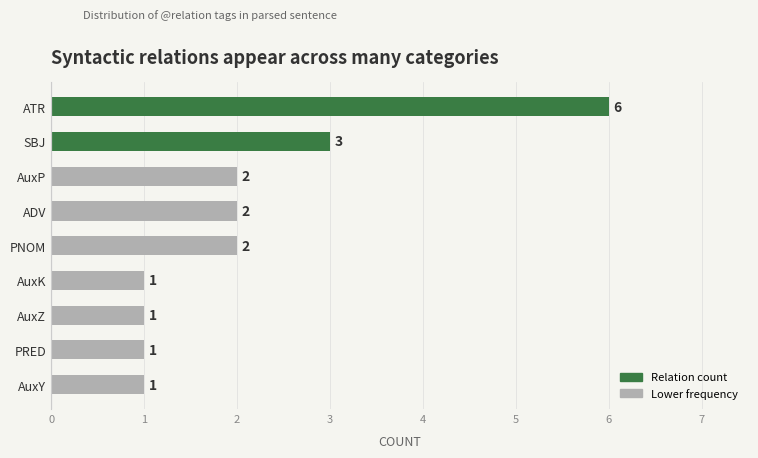

Which category has the highest value across all series?

ATR